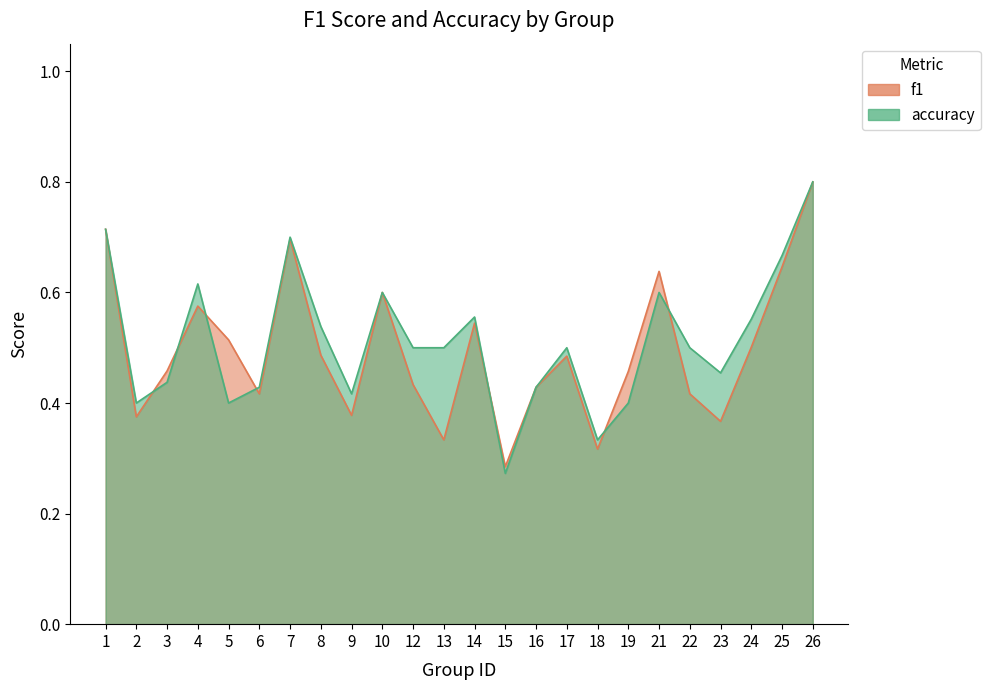

Reading left to right, transcribe all the data shown in this chart.

f1: 1=0.7	2=0.4	3=0.5	4=0.6	5=0.5	6=0.4	7=0.7	8=0.5	9=0.4	10=0.6	12=0.4	13=0.3	14=0.5	15=0.3	16=0.4	17=0.5	18=0.3	19=0.5	21=0.6	22=0.4	23=0.4	24=0.5	25=0.6	26=0.8
accuracy: 1=0.7	2=0.4	3=0.4	4=0.6	5=0.4	6=0.4	7=0.7	8=0.5	9=0.4	10=0.6	12=0.5	13=0.5	14=0.6	15=0.3	16=0.4	17=0.5	18=0.3	19=0.4	21=0.6	22=0.5	23=0.5	24=0.6	25=0.7	26=0.8